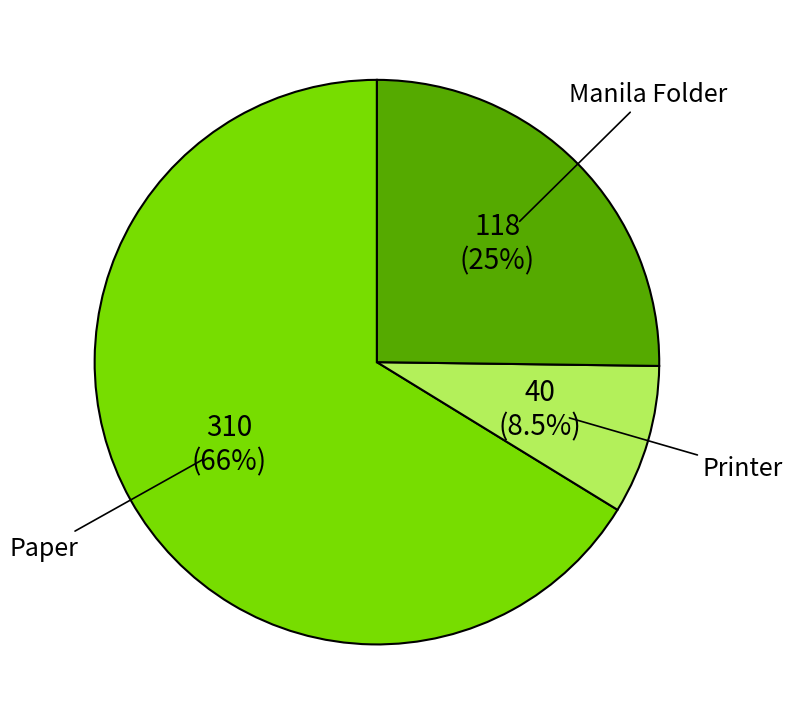

Does any single category account for the majority?

Yes